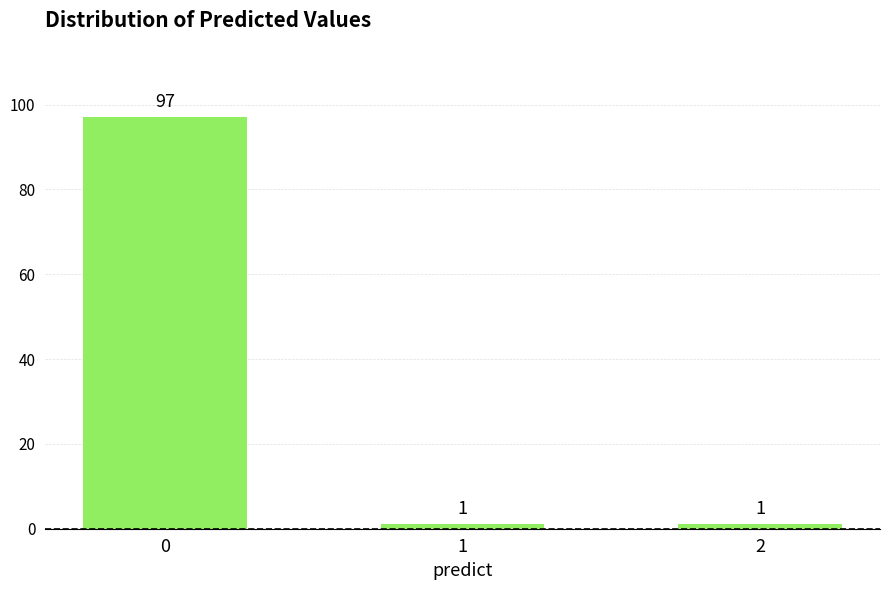

Reading left to right, transcribe all the data shown in this chart.

0=97	1=1	2=1